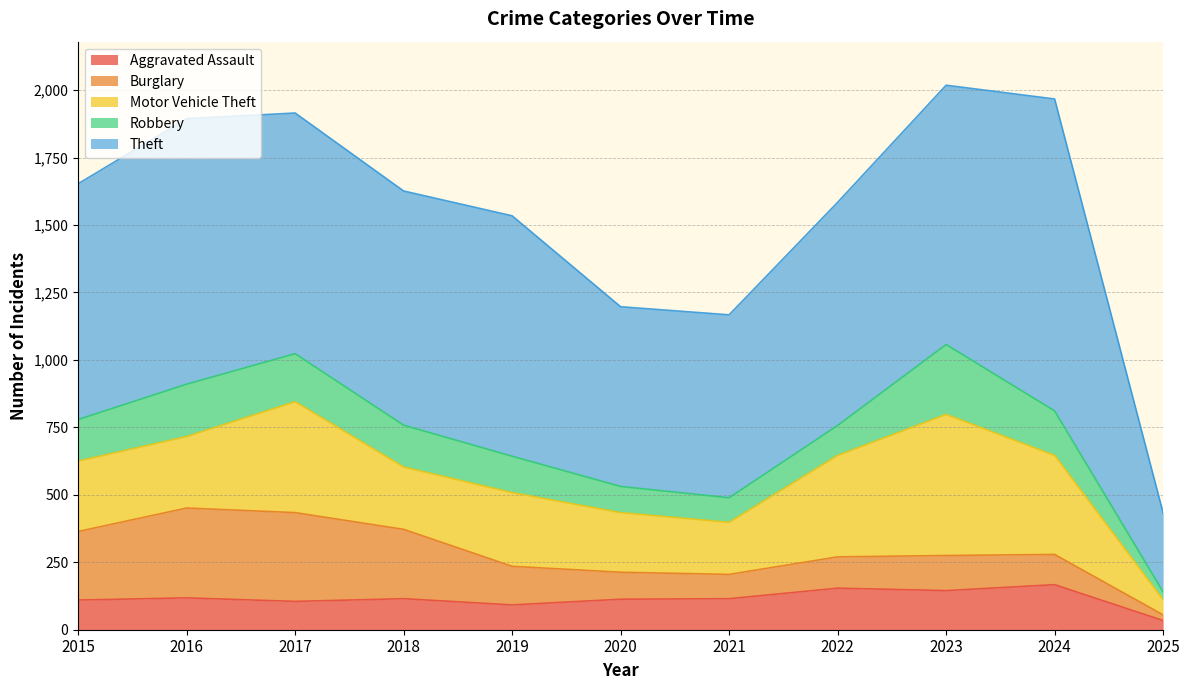

True or false: Robbery has more than 2 interior local peaks.

False